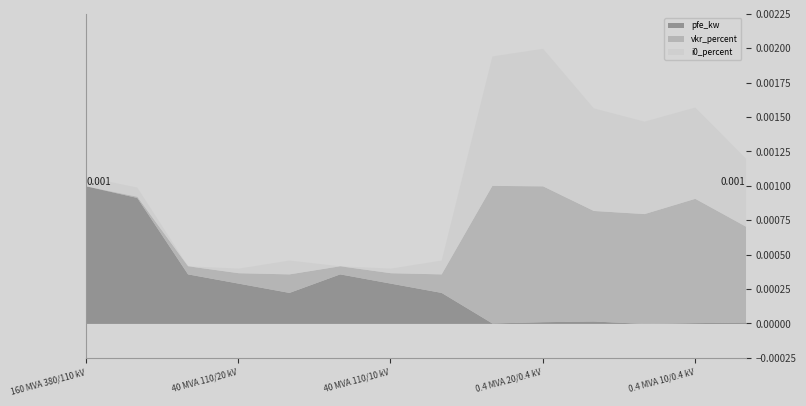

How many lines are shown in the chart?

3